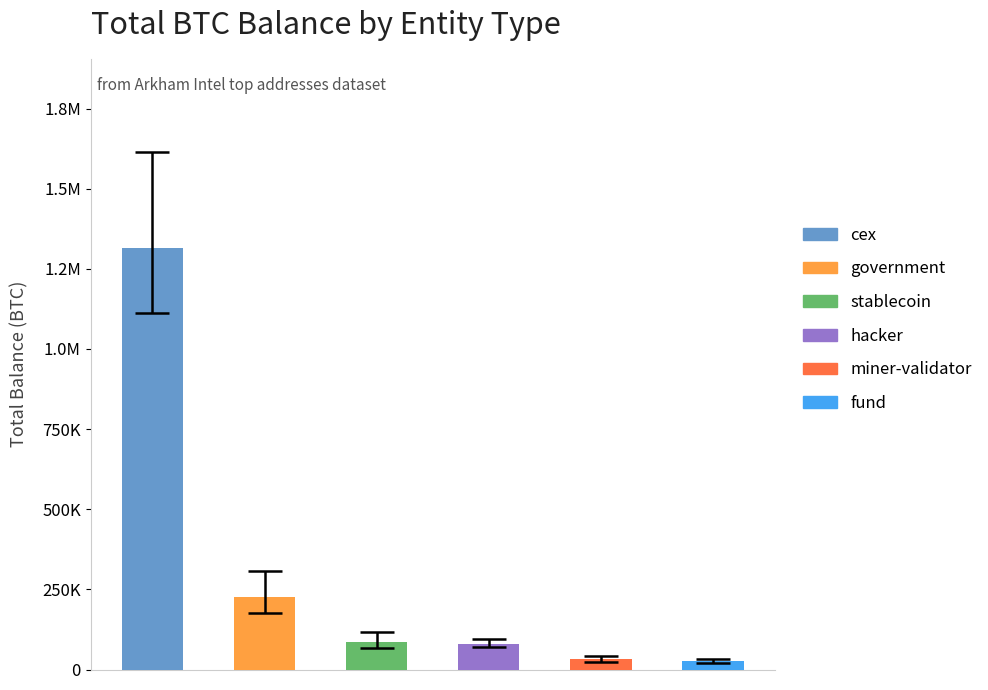

Does the chart contain any negative values?

No